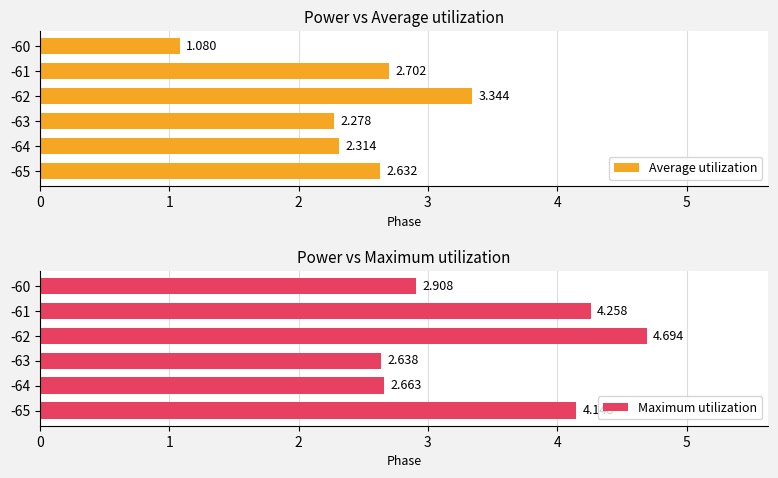

Is the value of Average utilization at -63 greater than the value of Maximum utilization at -62?

No